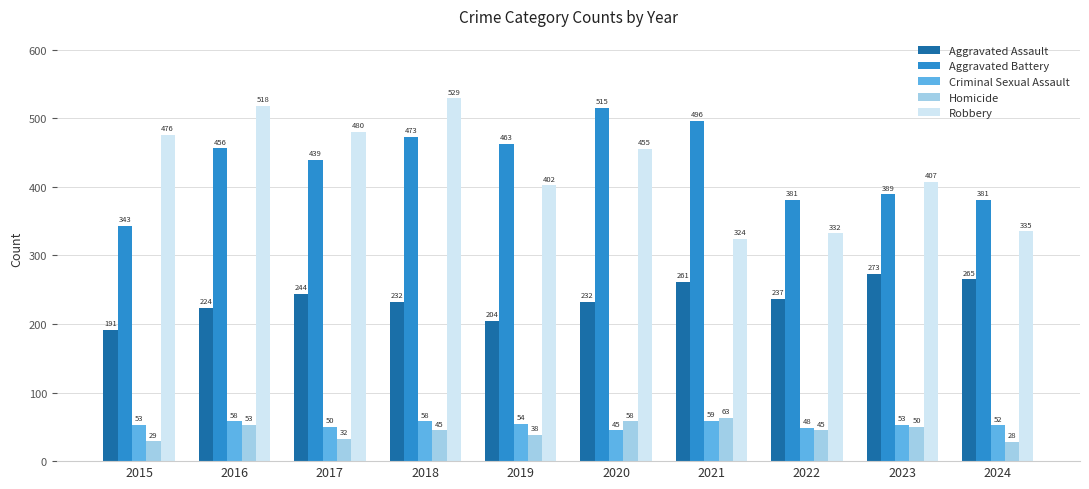

At which category does the chart reach its minimum across all series?

2024